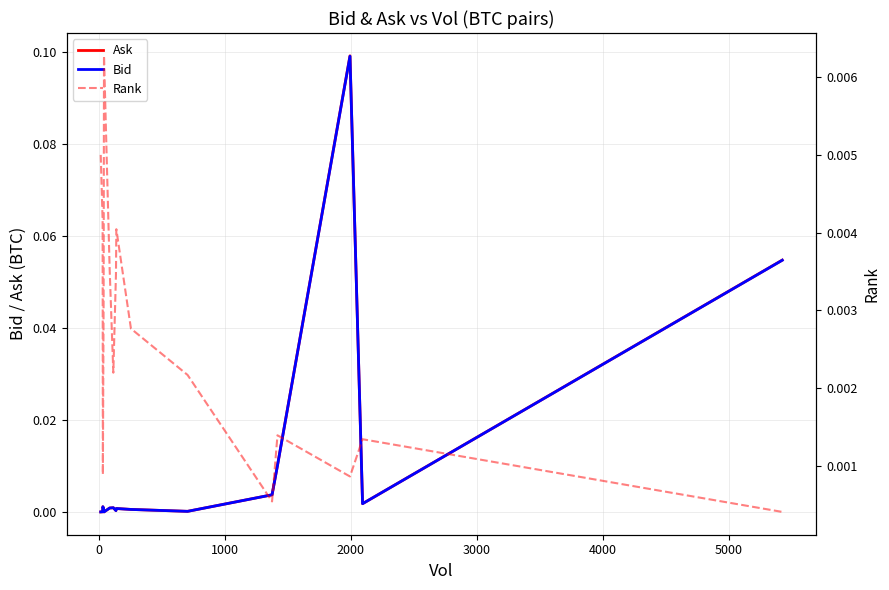

Is this an area chart (filled region under the line)?

No